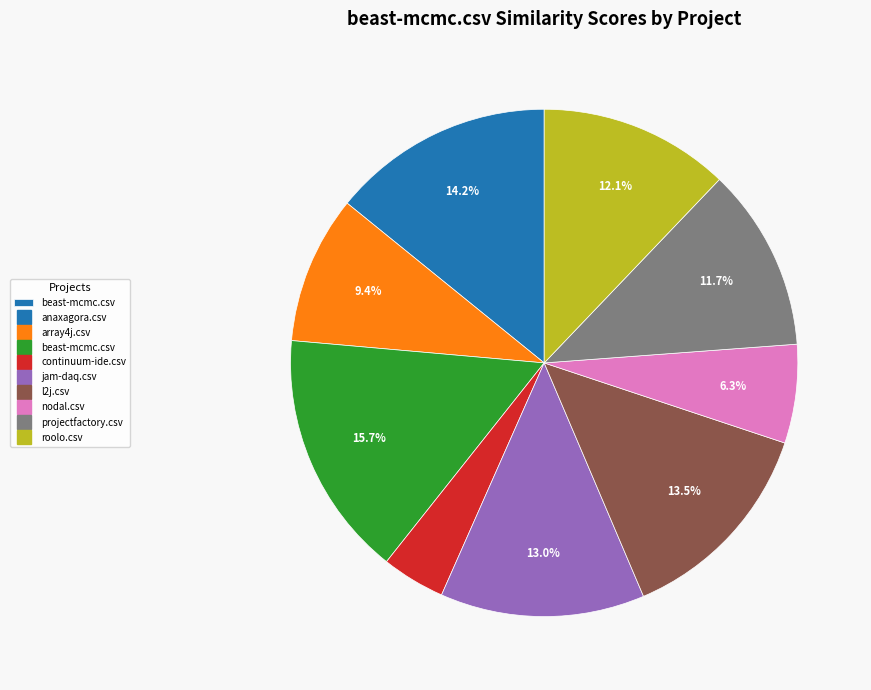

Does any single category account for the majority?

No